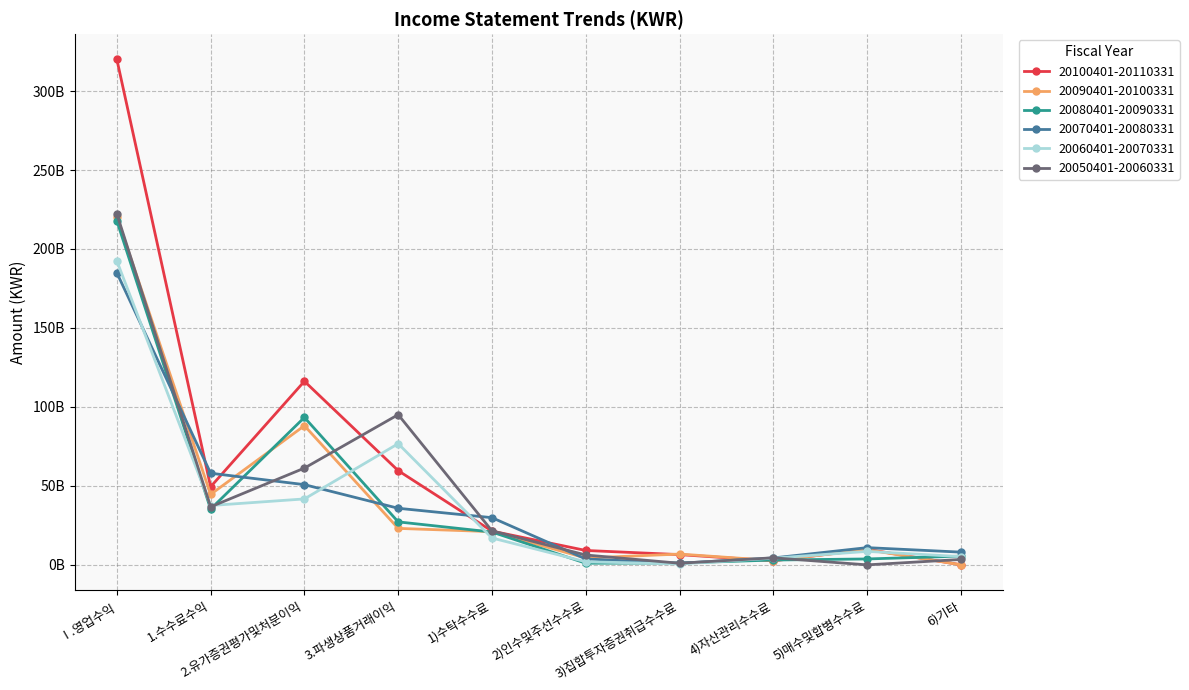

At which label does 20090401-20100331 first exceed 21040589219?

Ⅰ.영업수익